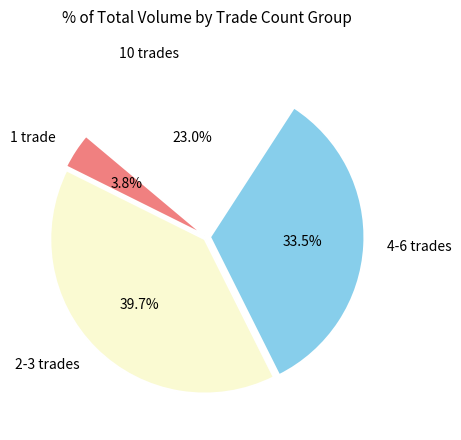

What percentage do 1 trade and 2-3 trades together represent?

43.5%